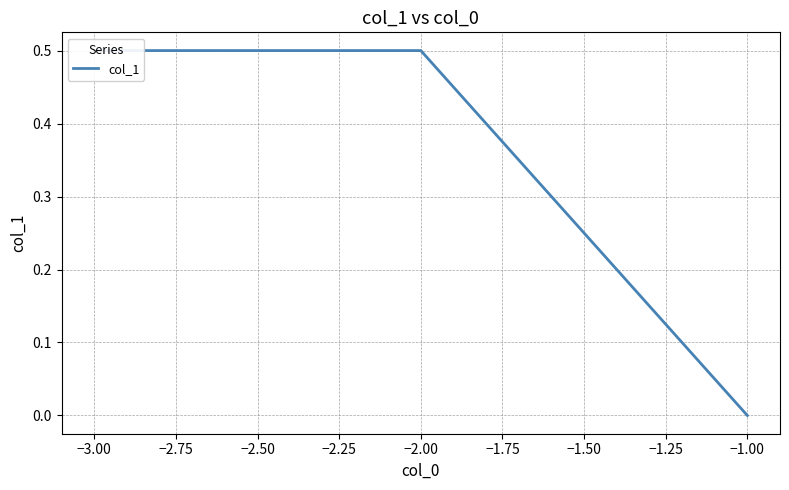

What is the greatest value displayed?

0.5